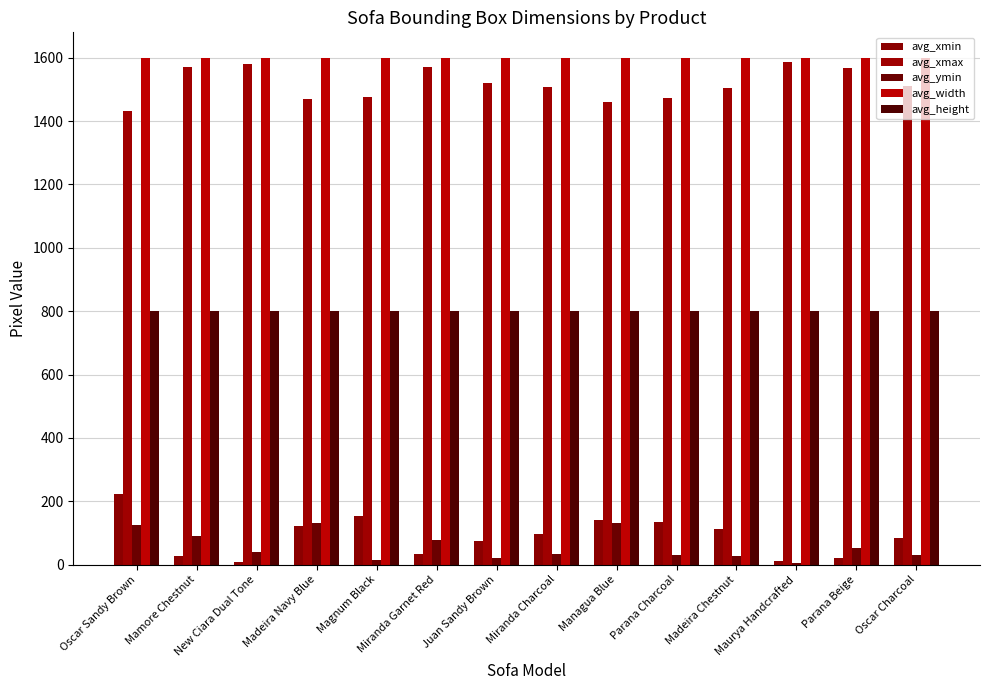

What is the sum of all avg_ymin values?

808